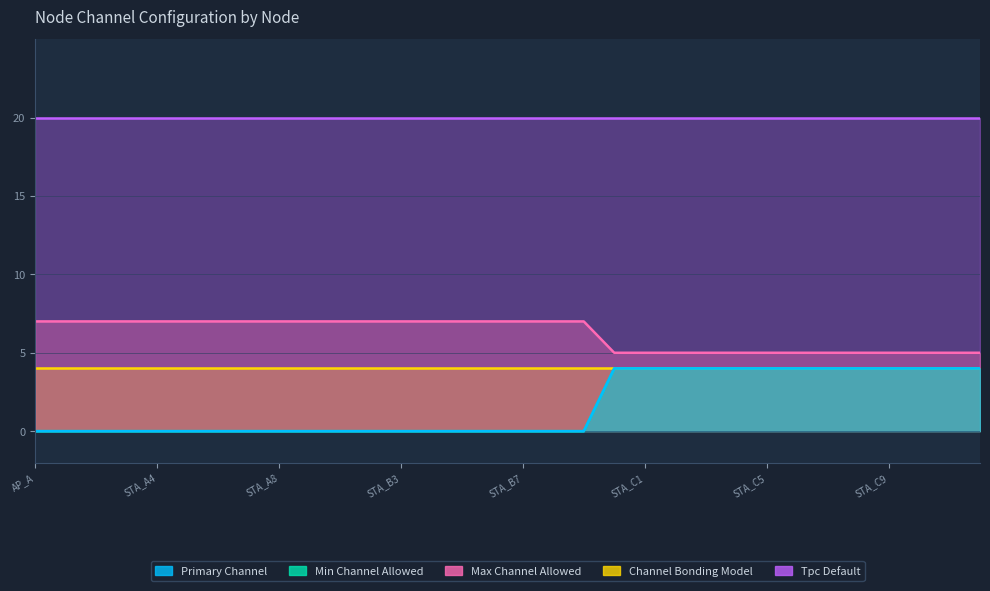

True or false: primary_channel and min_channel_allowed intersect in this chart.

False